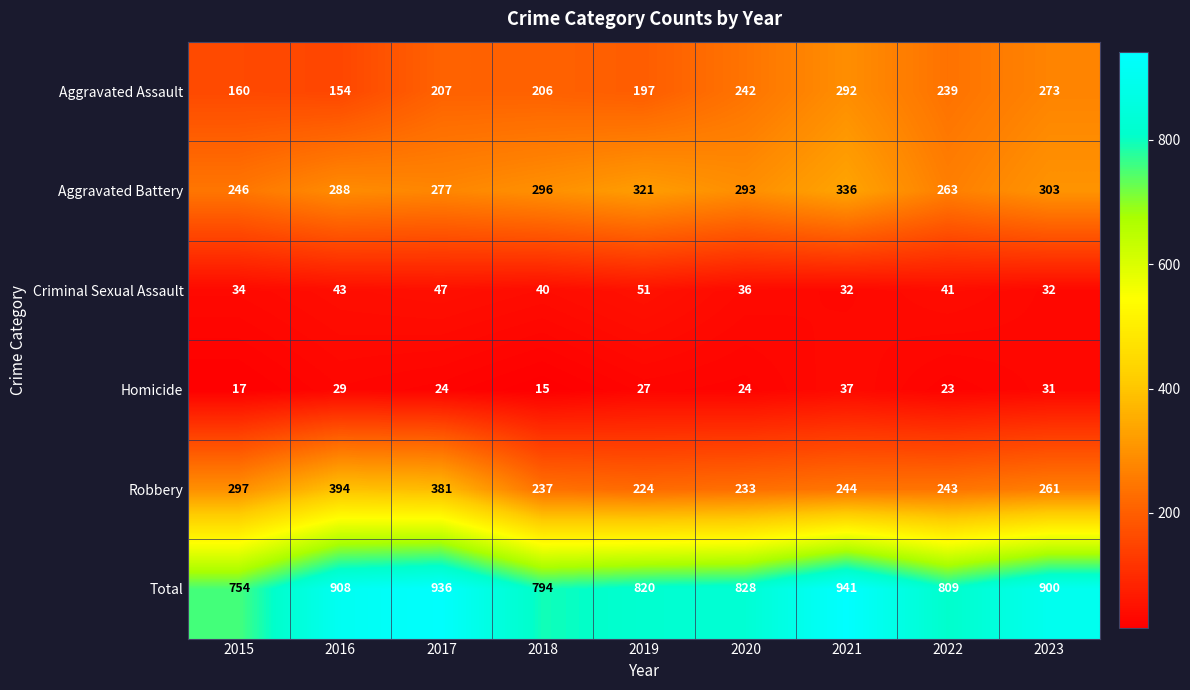

How many data points does each series have?

9